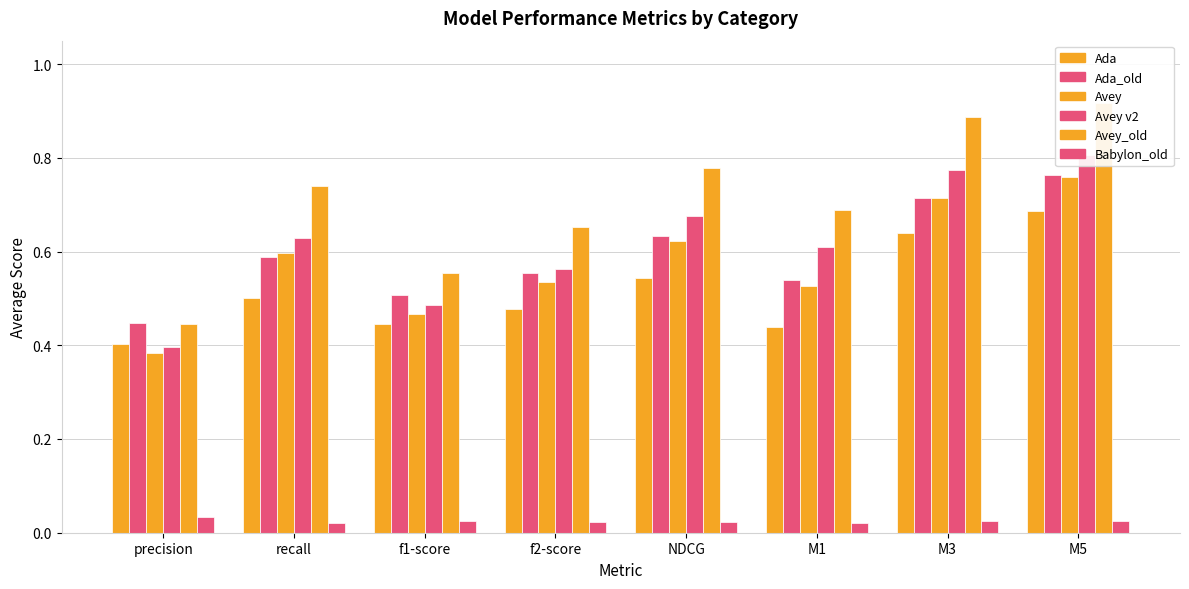

At which label does Avey_old reach its peak?

M5